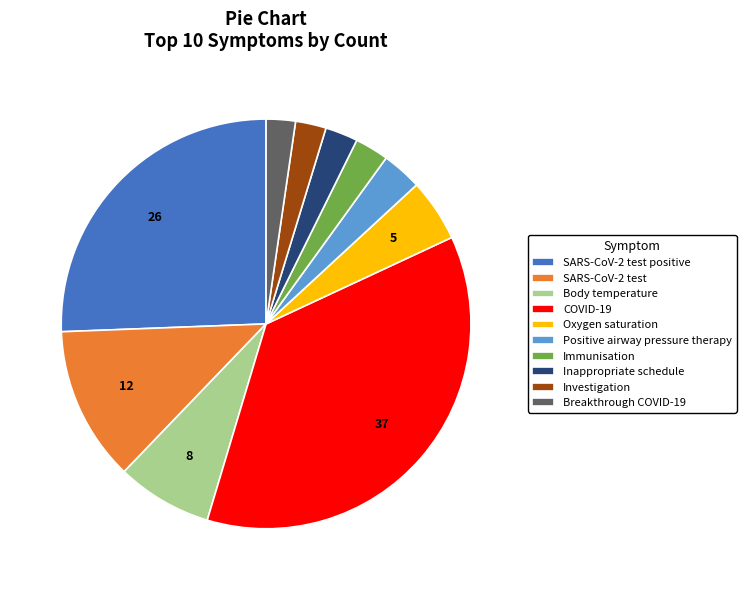

Count the number of slices in the pie.

10